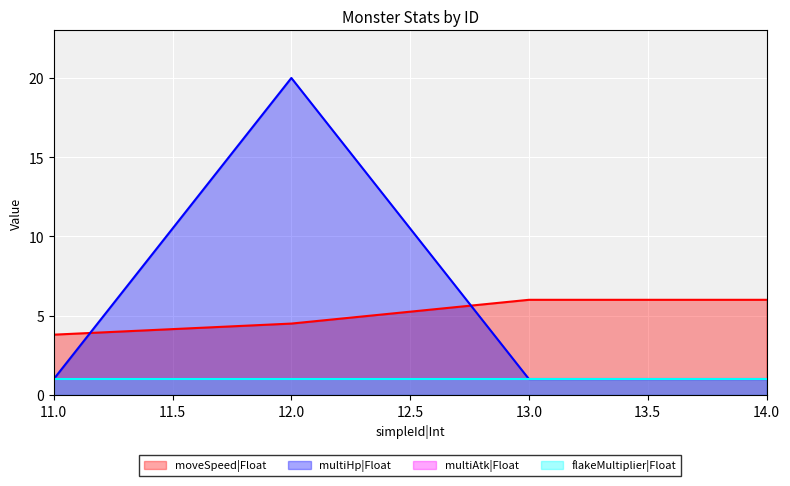

After their last crossing, which series has the higher values: moveSpeed|Float or multiHp|Float?

moveSpeed|Float